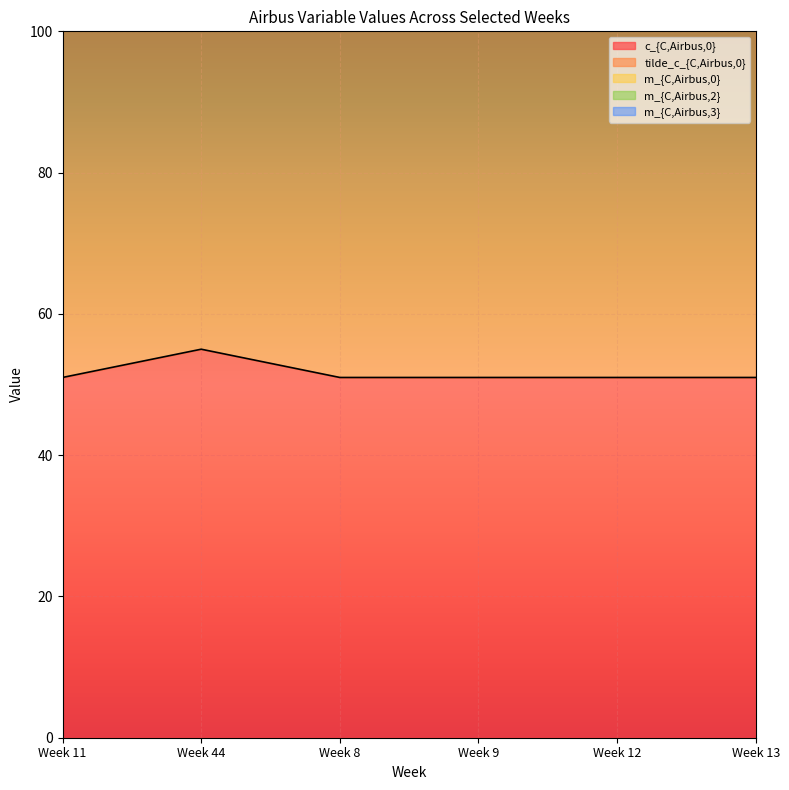

Between Week 11 and Week 12, which series saw the biggest shift?

c_{C,Airbus,0}